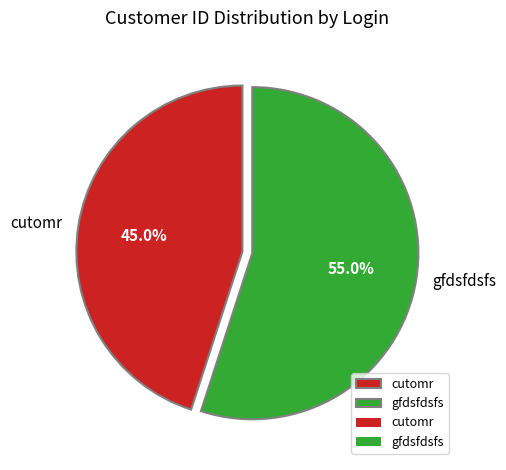

Between gfdsfdsfs and cutomr, which is larger?

gfdsfdsfs